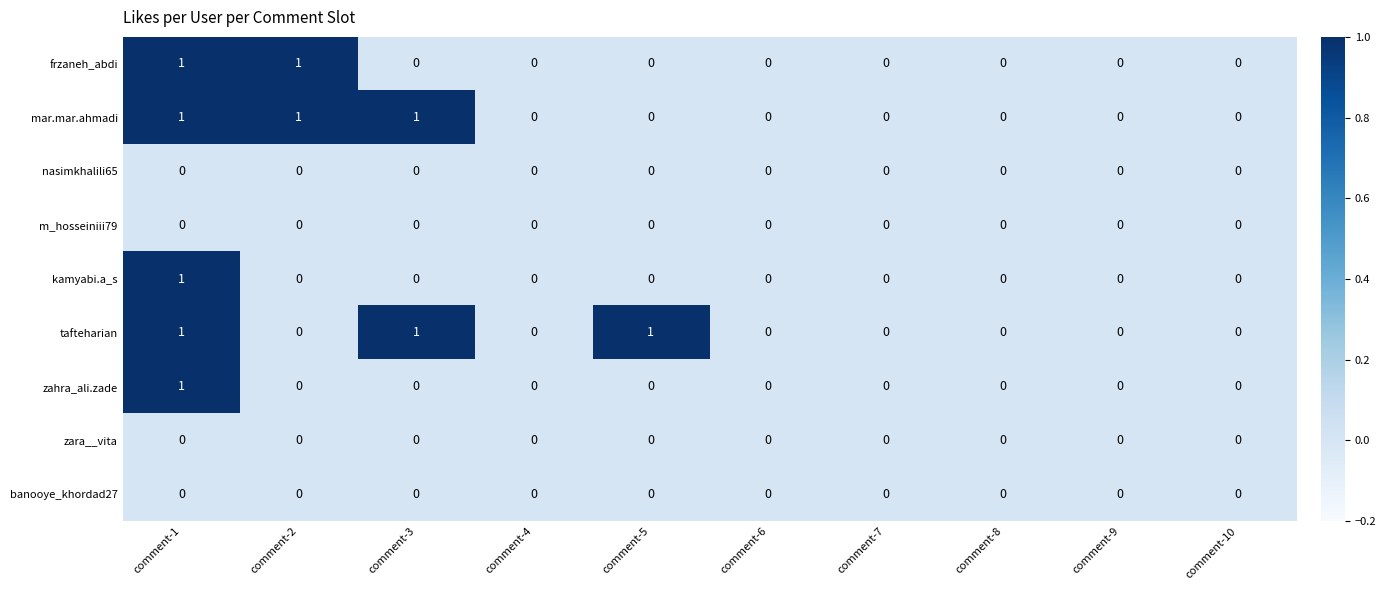

At which category is the sum across all series the highest?

comment-1